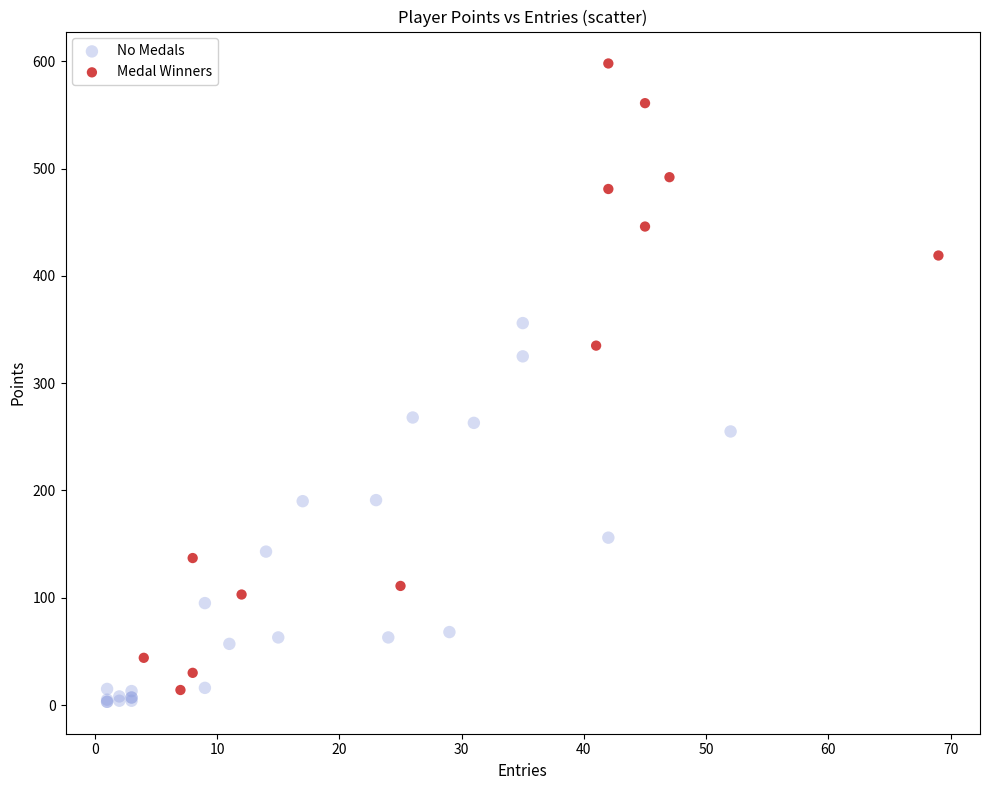

What are all the series names shown in the legend?

No Medals, Medal Winners